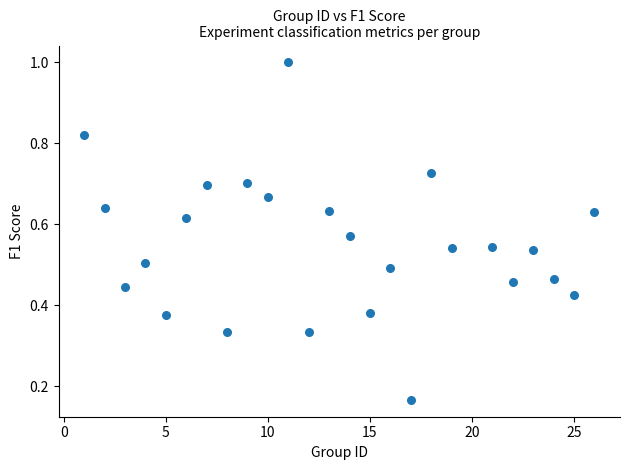

What is the range of X values (max minus min)?

25.0